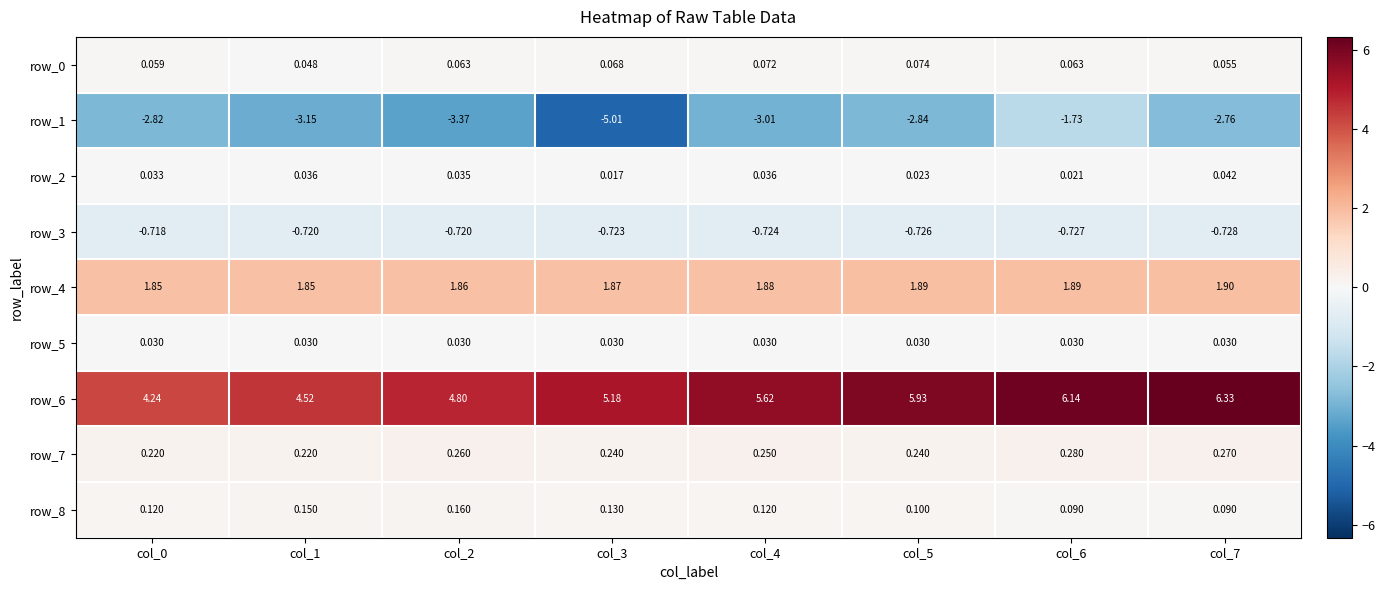

The value of row_2 at col_4 is 0.0. True or false?

True